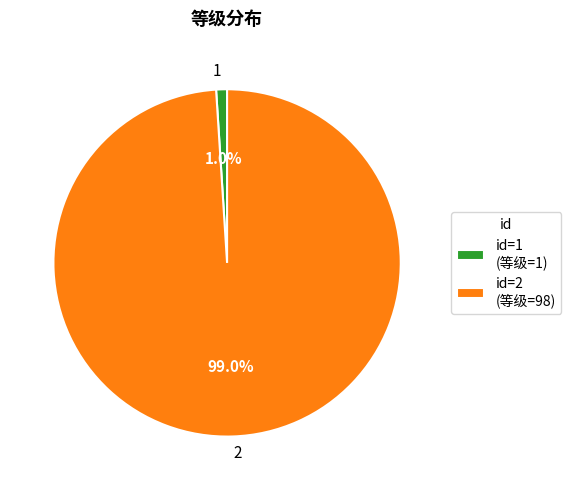

What percentage do 1 and 2 together represent?

100.0%